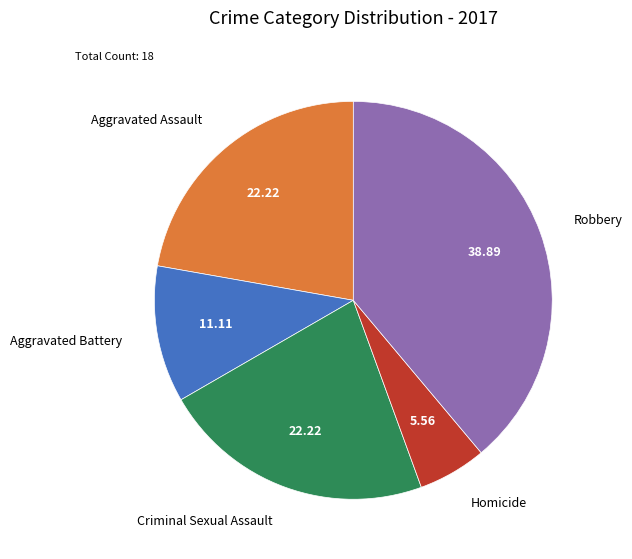

Is there a majority slice in this chart?

No